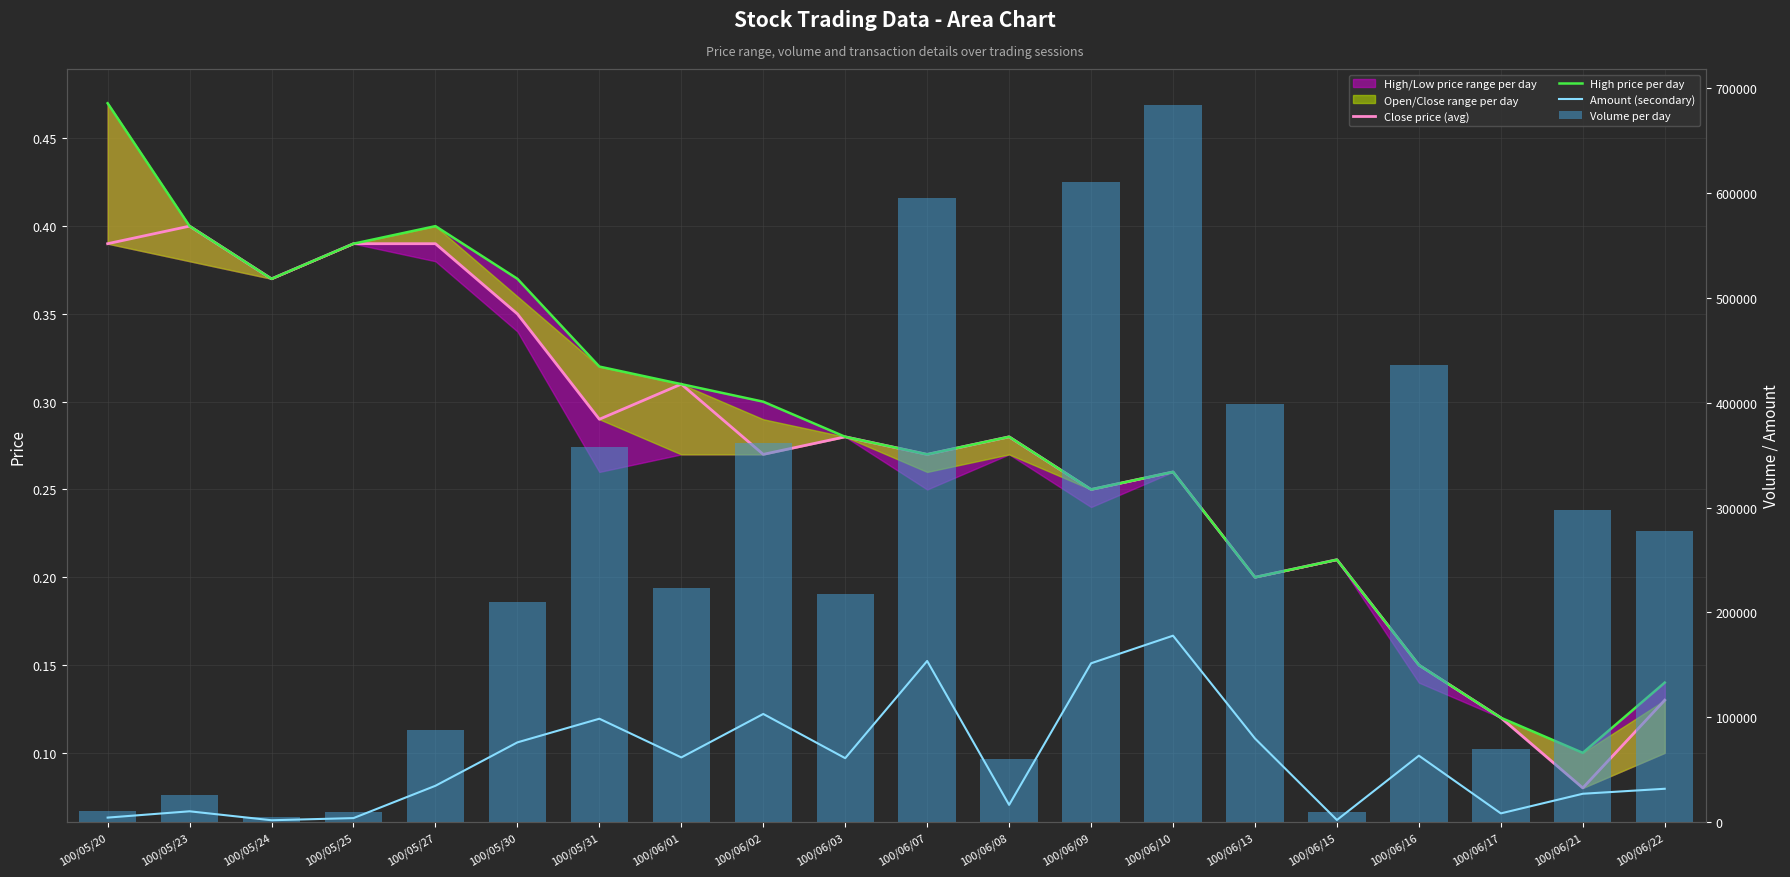

What position from the right is 100/05/25?

17